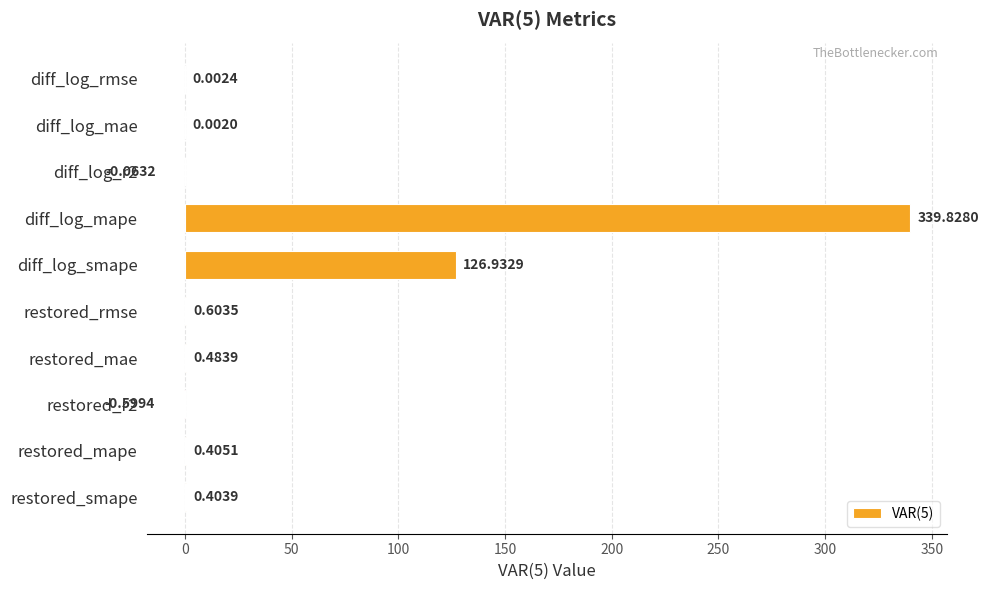

At which category does the chart reach its peak across all series?

diff_log_mape